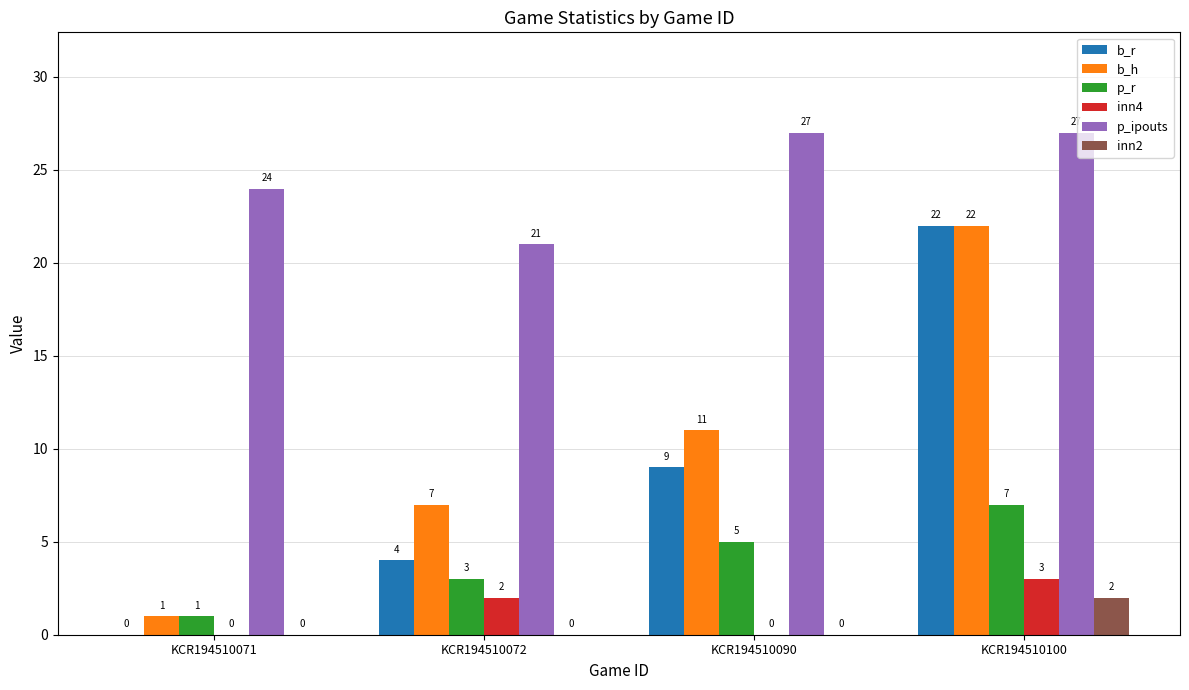

Which series changed the most between KCR194510071 and KCR194510100?

b_r